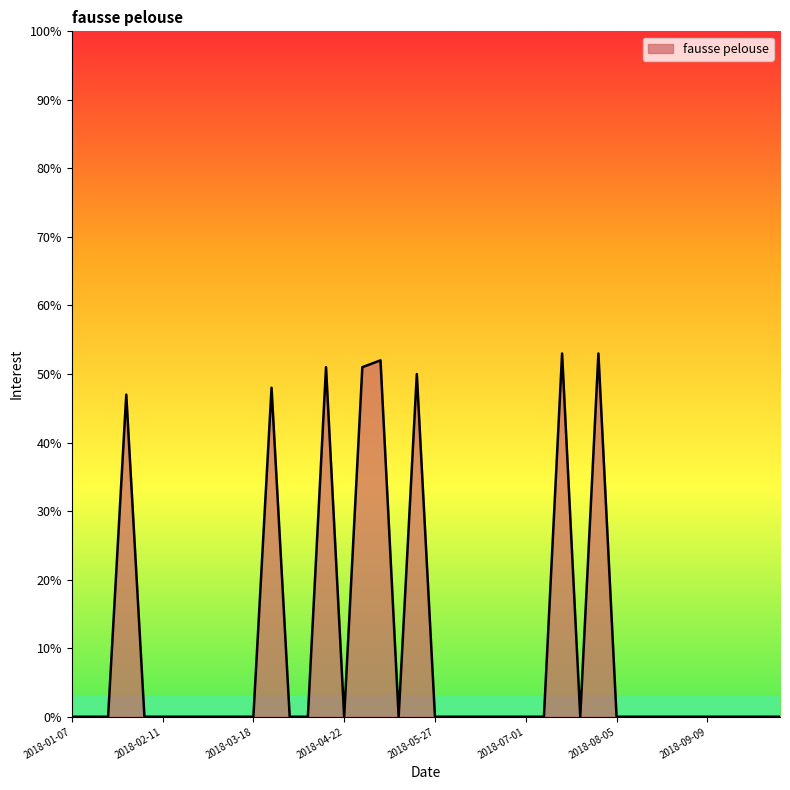

What is the sum of all values?

405